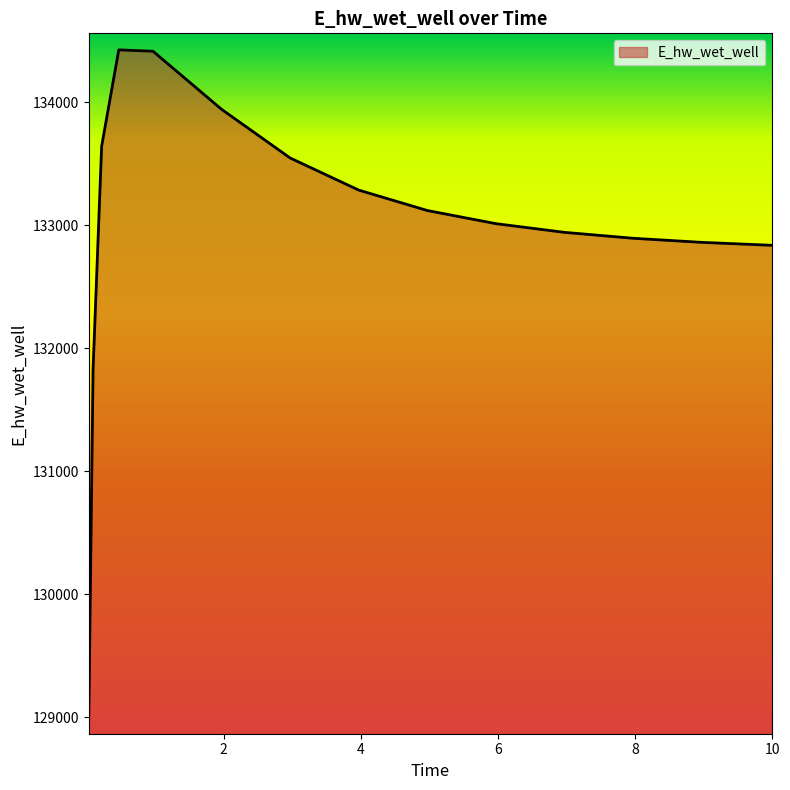

What is the greatest value displayed?

134424.7